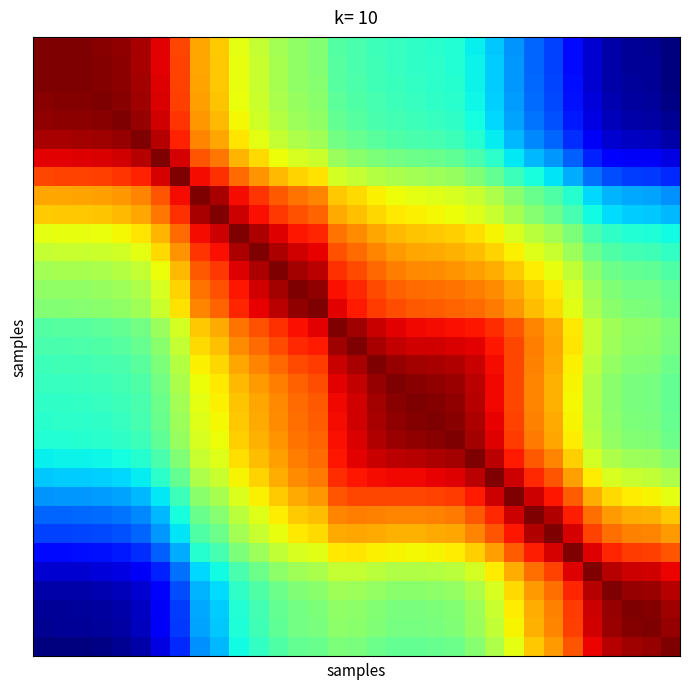

At which category is the sum across all series the highest?

15